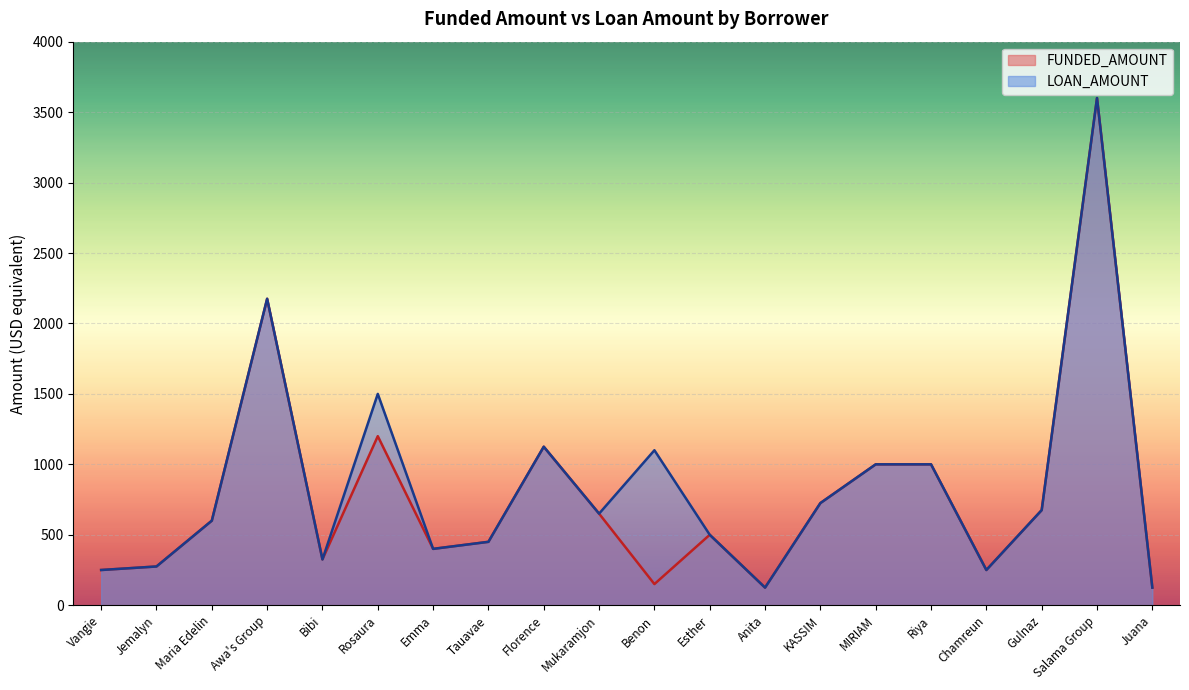

Is the value of FUNDED_AMOUNT at Chamreun greater than the value of LOAN_AMOUNT at Esther?

No